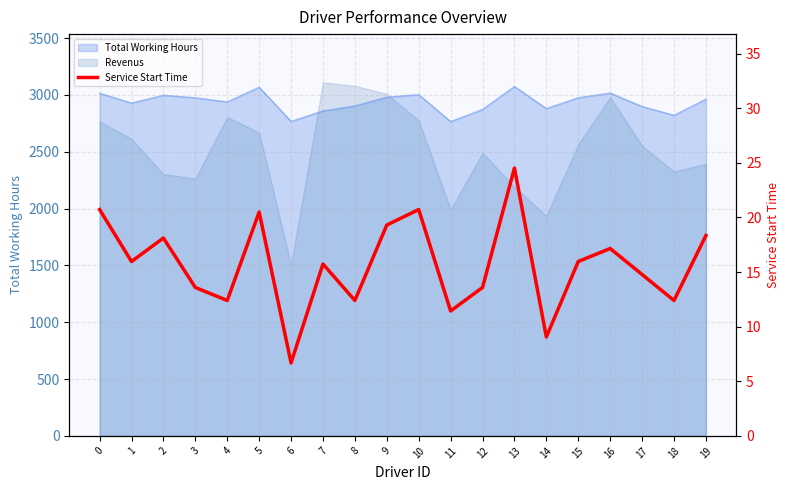

Rank the categories by value from highest to lowest.

13, 0, 10, 5, 9, 19, 2, 16, 1, 15, 7, 17, 3, 12, 4, 8, 18, 11, 14, 6